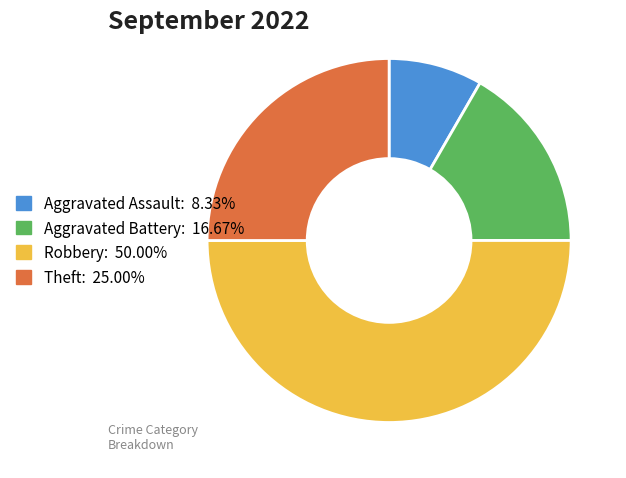

Combined, do Theft and Aggravated Battery account for over 50%?

No